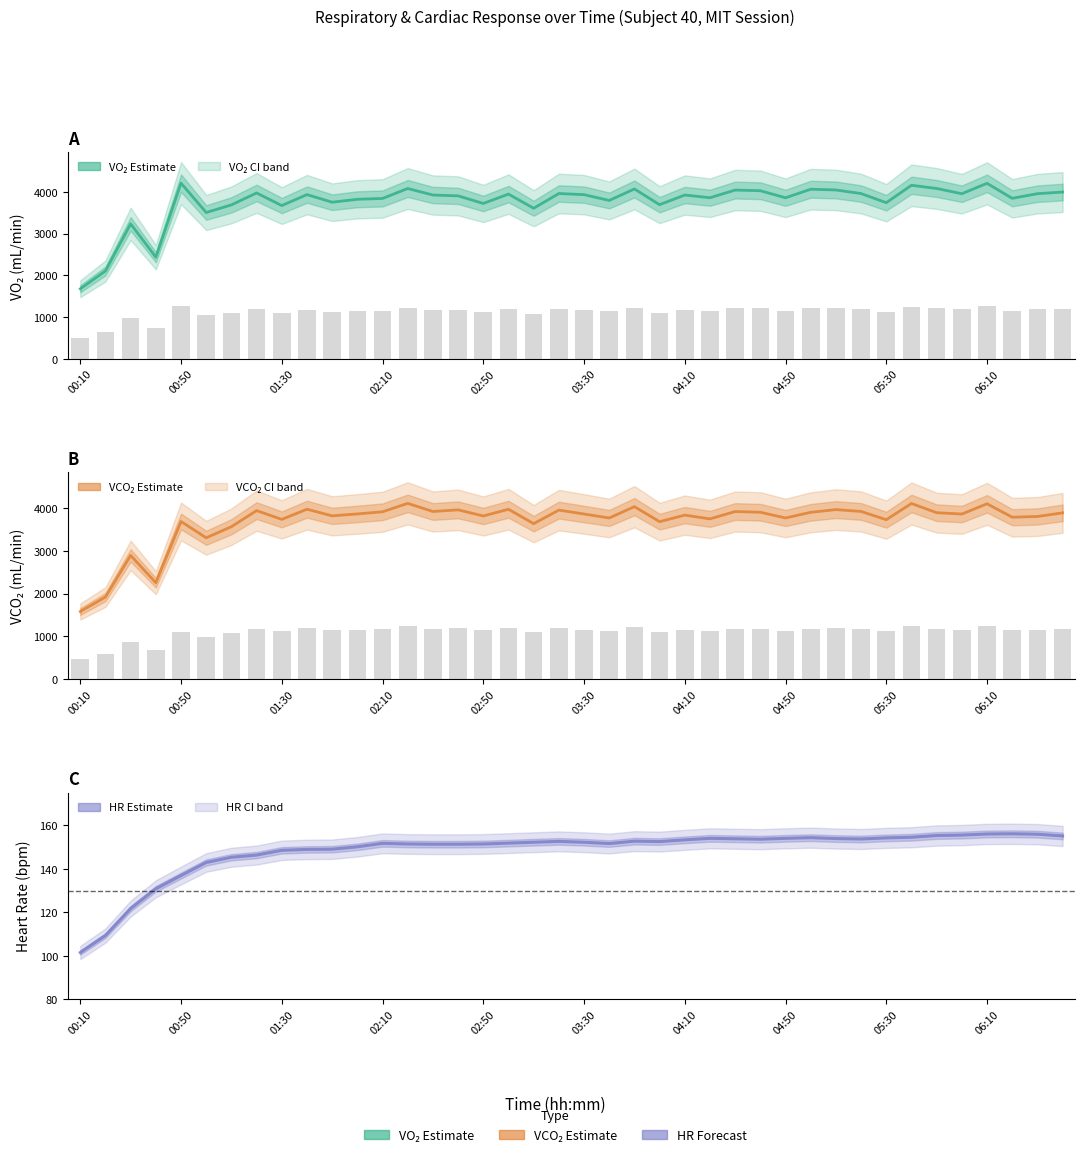

Which series has the largest total across all categories?

VO₂ (mL/min)